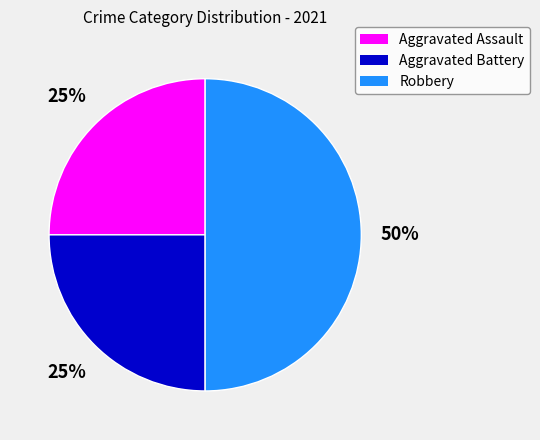

To the nearest percent, what is the difference between the largest and smallest slice percentages?

25%